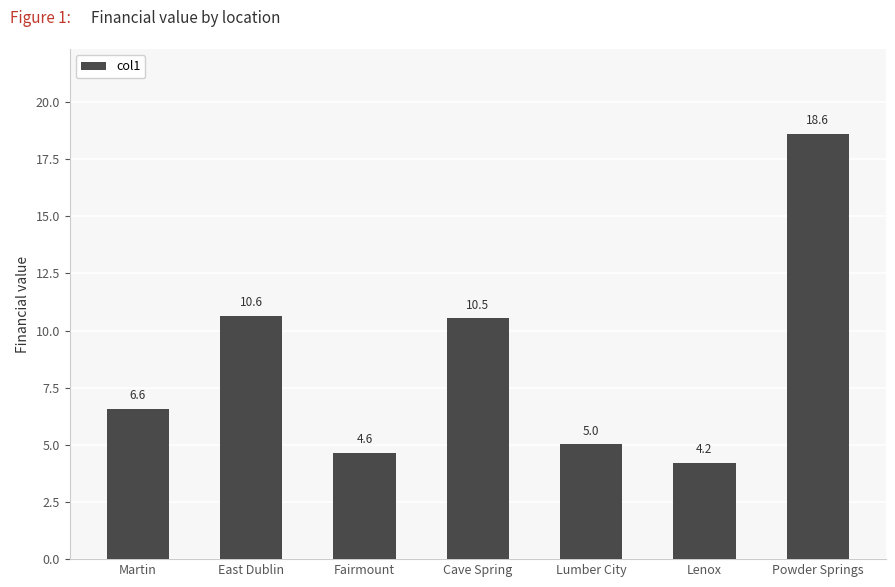

Which category has the lowest value across all series?

Lenox